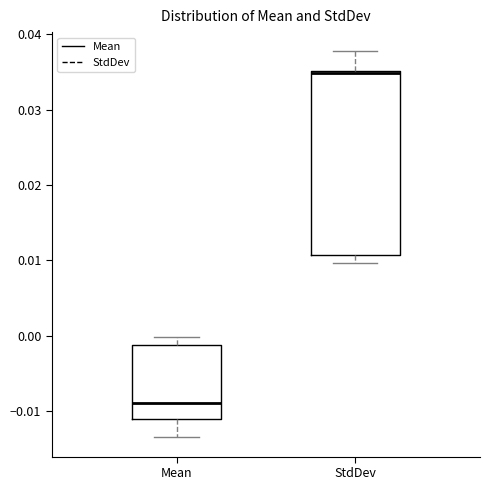

Comparing the boxes themselves (not the whiskers), which one is the tallest?

StdDev